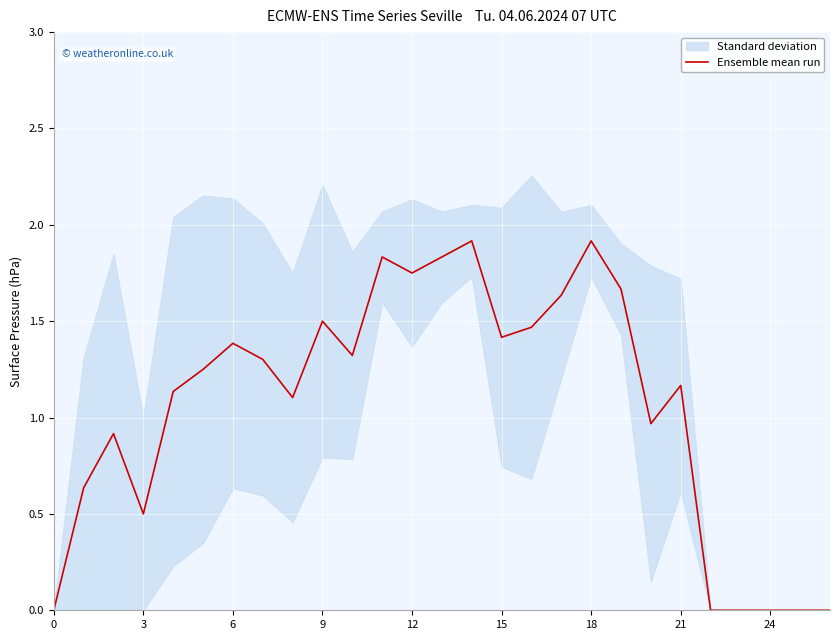

The value of Ensemble mean run at 3 is 0.3. True or false?

False